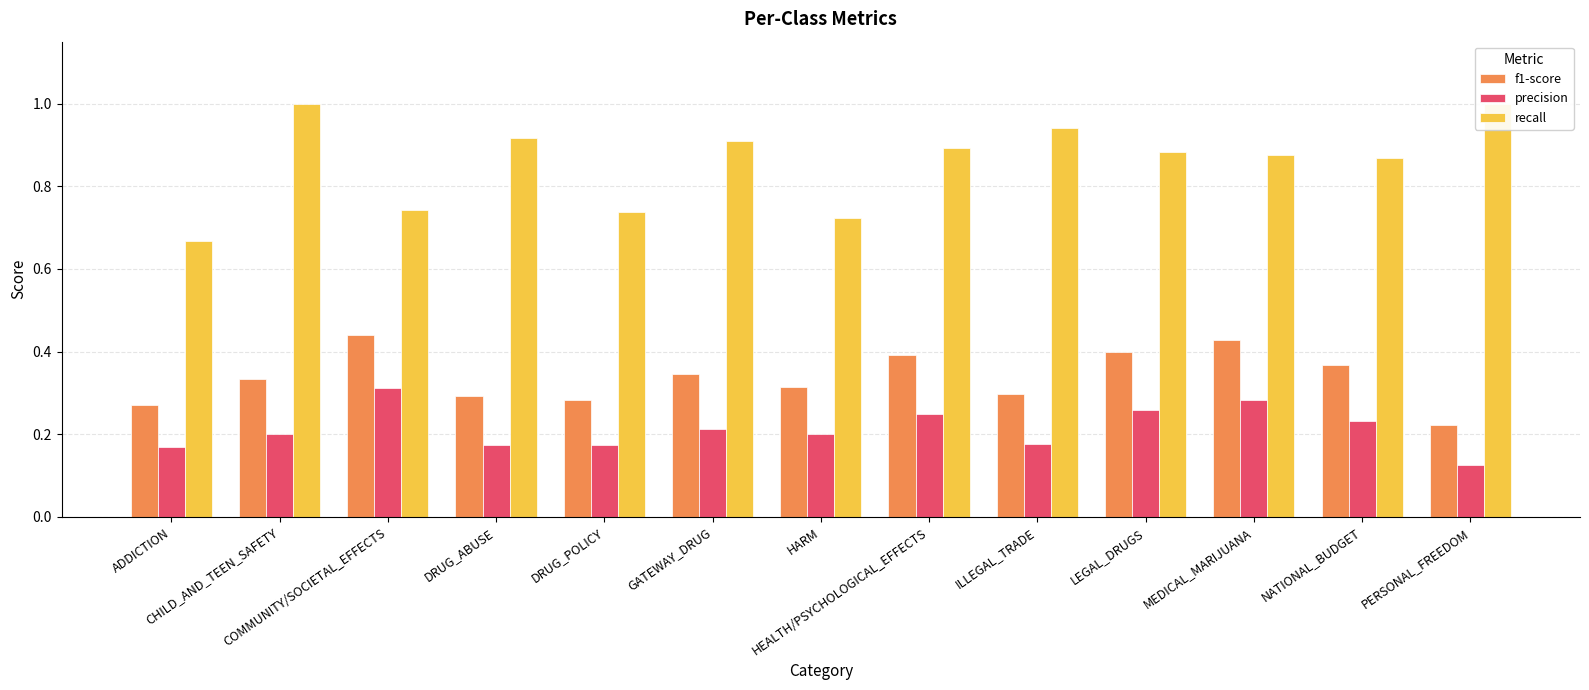

Reading left to right, transcribe all the data shown in this chart.

f1-score: 0.3	0.3	0.4	0.3	0.3	0.3	0.3	0.4	0.3	0.4	0.4	0.4	0.2
precision: 0.2	0.2	0.3	0.2	0.2	0.2	0.2	0.2	0.2	0.3	0.3	0.2	0.1
recall: 0.7	1.0	0.7	0.9	0.7	0.9	0.7	0.9	0.9	0.9	0.9	0.9	1.0